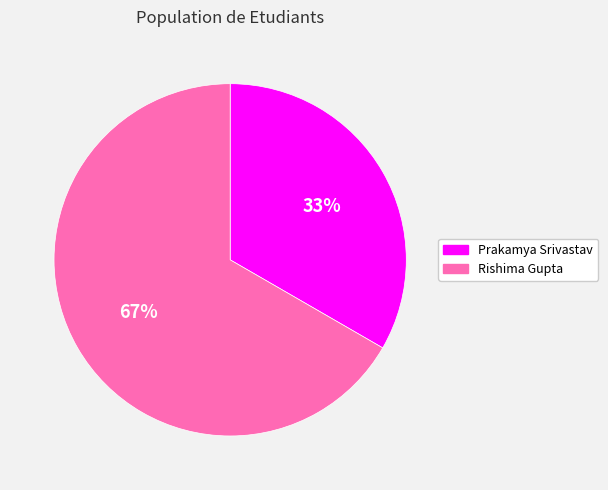

To the nearest percent, what percentage of the pie is Rishima Gupta?

67%